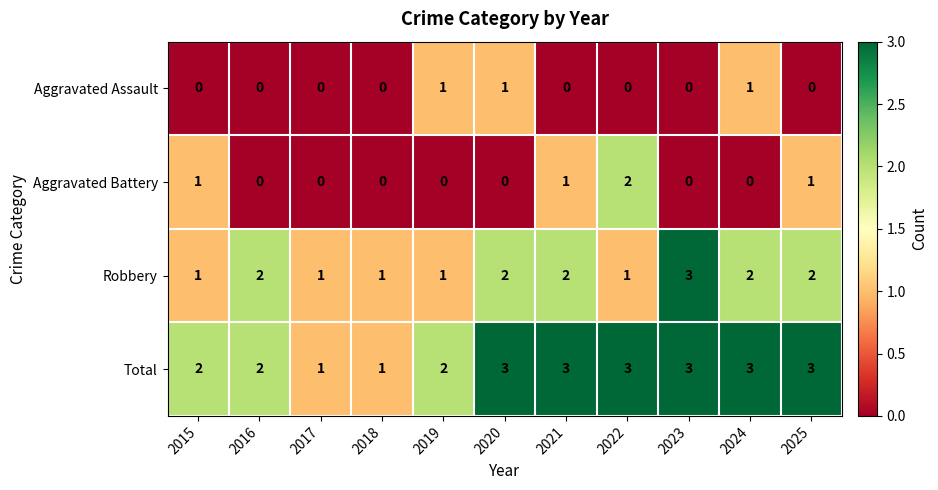

How many Robbery values are between 1 and 2?

10